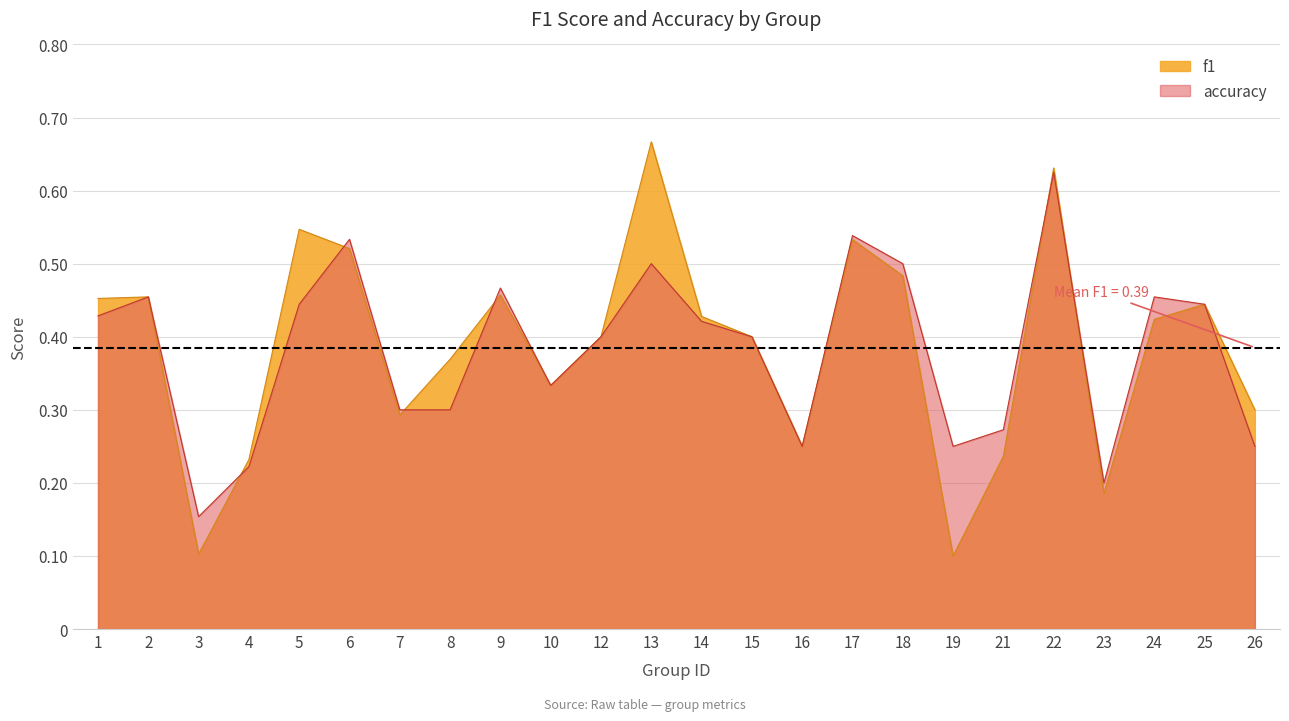

Between 2 and 17, which is larger?

17